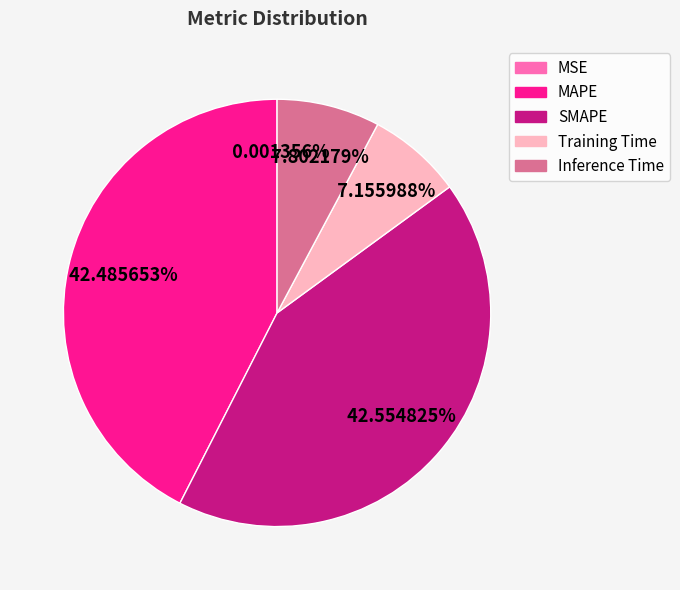

The MAPE slice represents 28% of the pie. True or false?

False